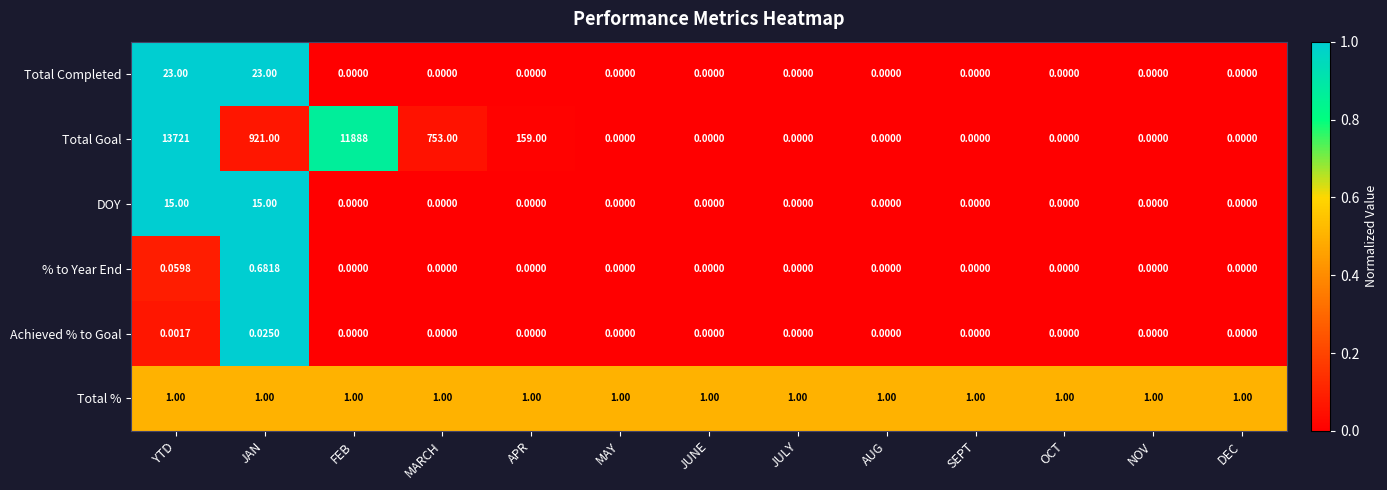

Which category has the highest value in the Total Goal series?

YTD